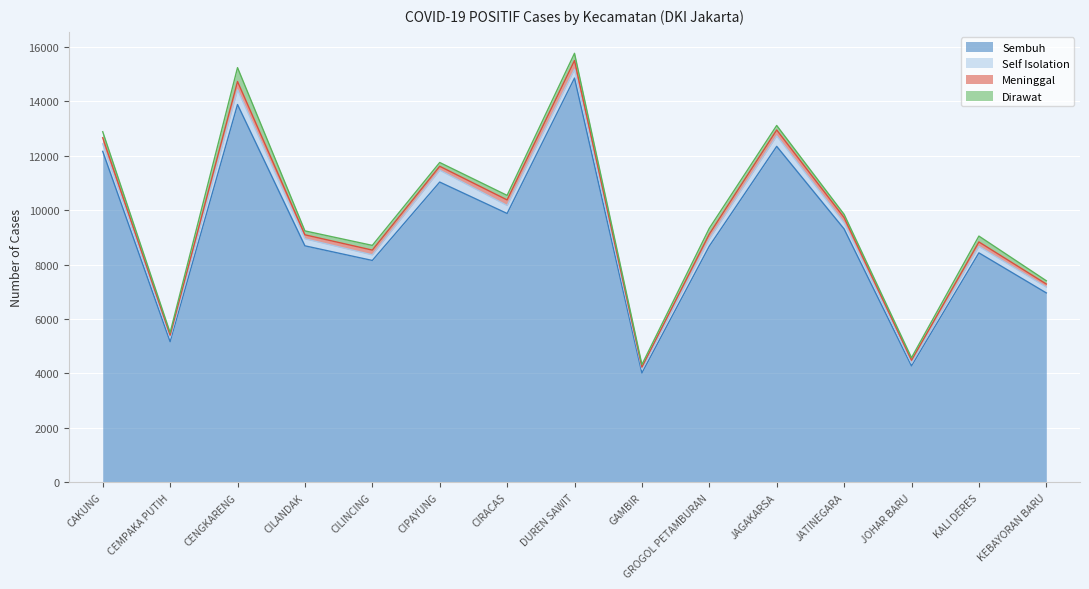

The value of Meninggal at CILINCING is 175. True or false?

True